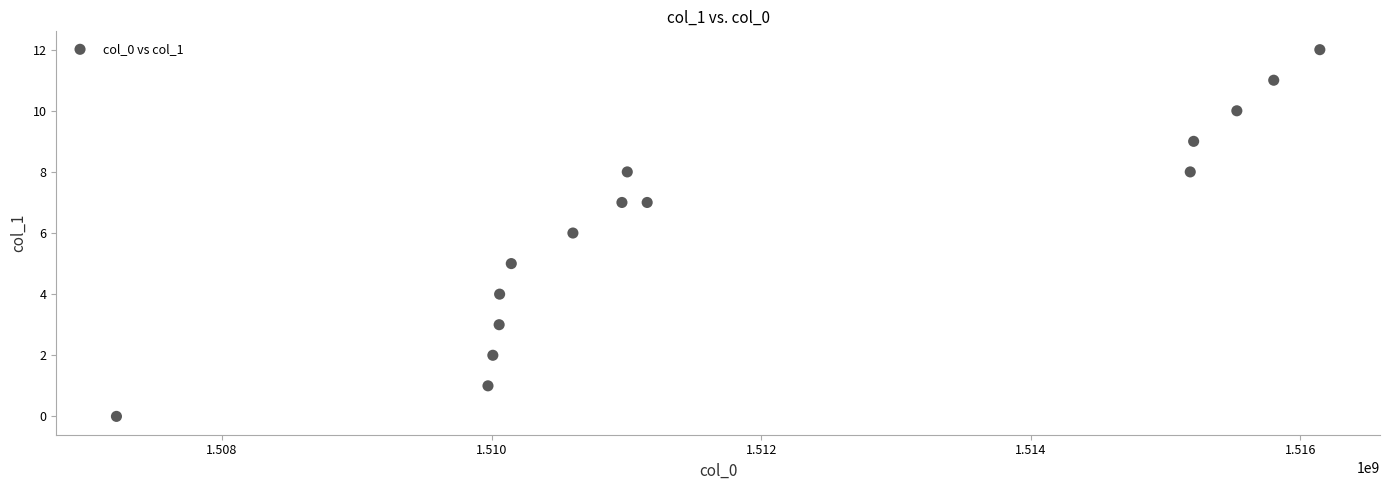

What is the range of X values (max minus min)?

8926315